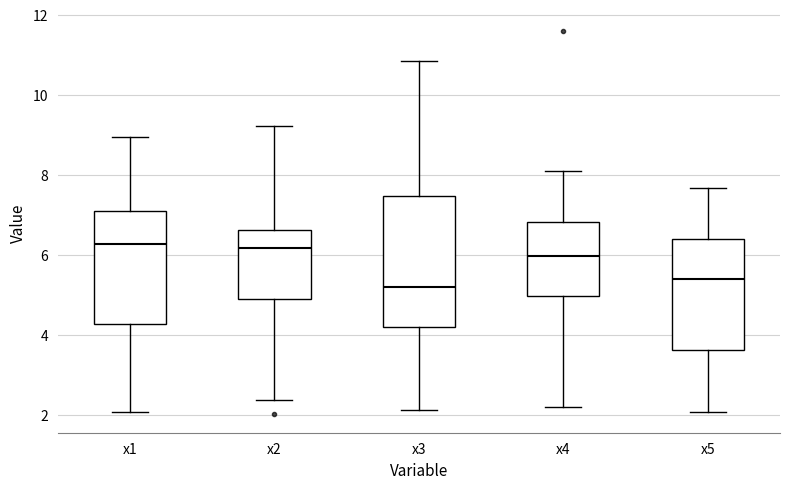

Reading left to right, read every box against the y-axis: the position of its median line, the range the box covers, and the ends of its whiskers. The values are not printed on the chart, so give them approximately, as read against the axis.

x1: median 6.2, box 4.2 to 7.0, whiskers 2.0 to 9.0
x2: median 6.2, box 4.8 to 6.6, whiskers 2.4 to 9.2
x3: median 5.2, box 4.2 to 7.4, whiskers 2.2 to 10.8
x4: median 6.0, box 5.0 to 6.8, whiskers 2.2 to 8.2
x5: median 5.4, box 3.6 to 6.4, whiskers 2.0 to 7.6